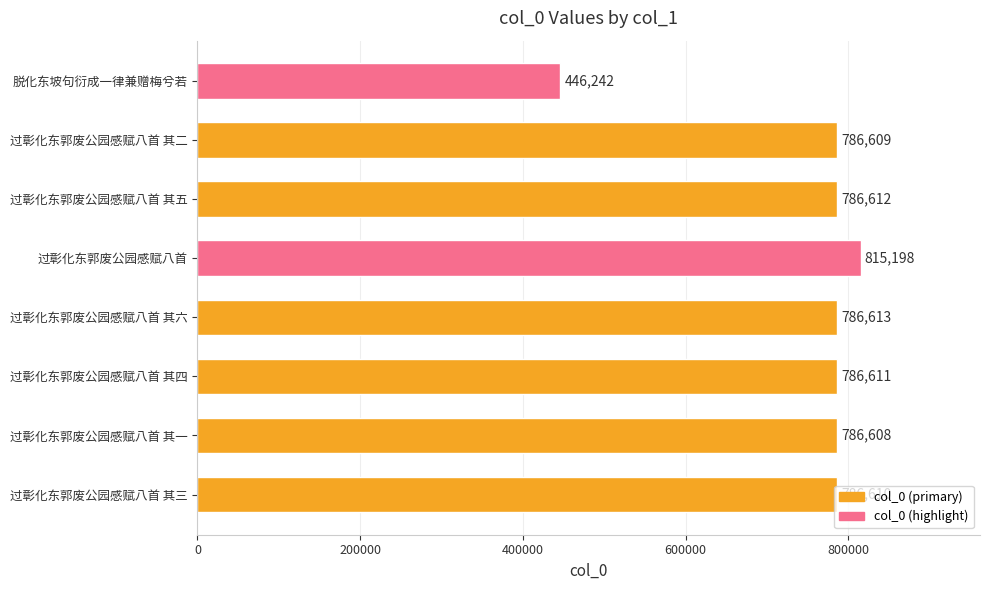

Where is the data nearest to the value 630720?

过彰化东郭废公园感赋八首 其一